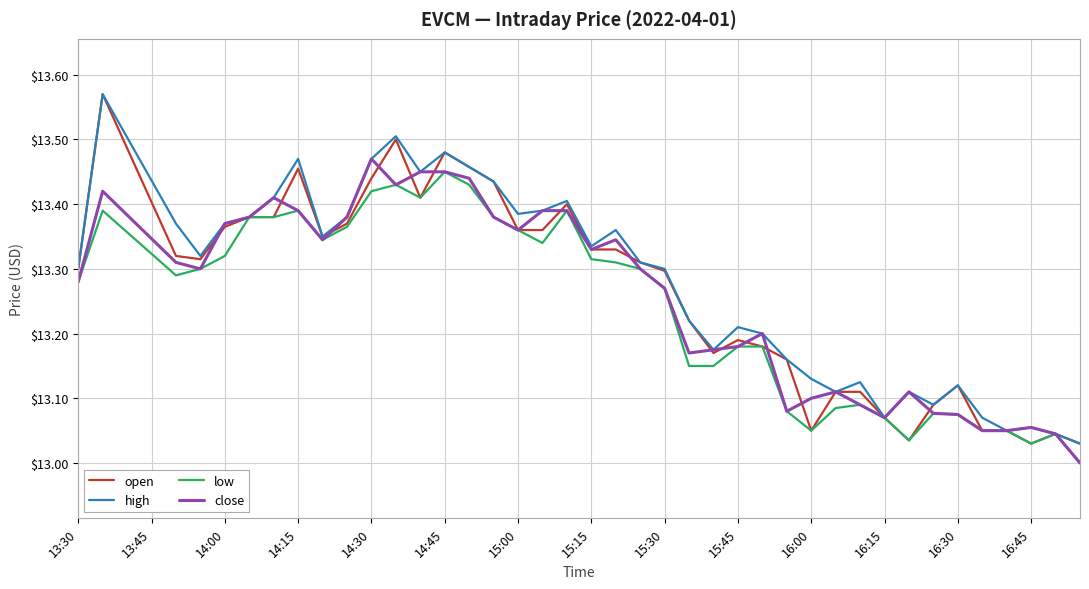

How many lines are shown in the chart?

4